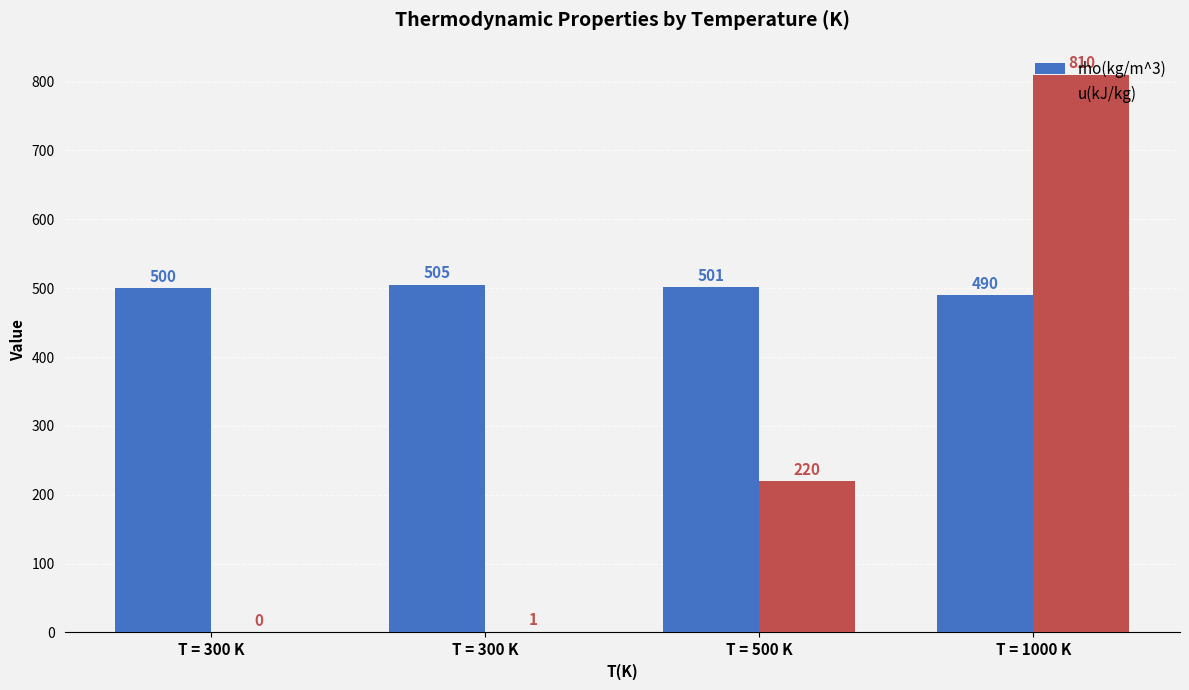

What are all the series names shown in the legend?

rho(kg/m^3), u(kJ/kg)